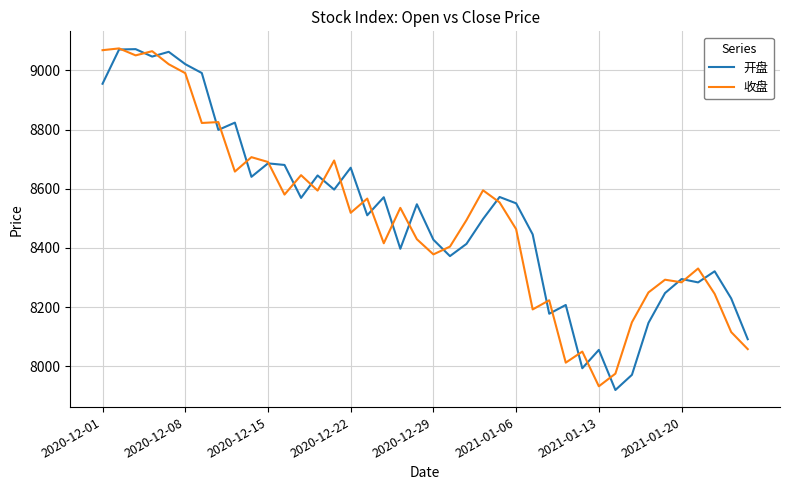

After their last crossing, which series has the higher values: 收盘 or 开盘?

开盘